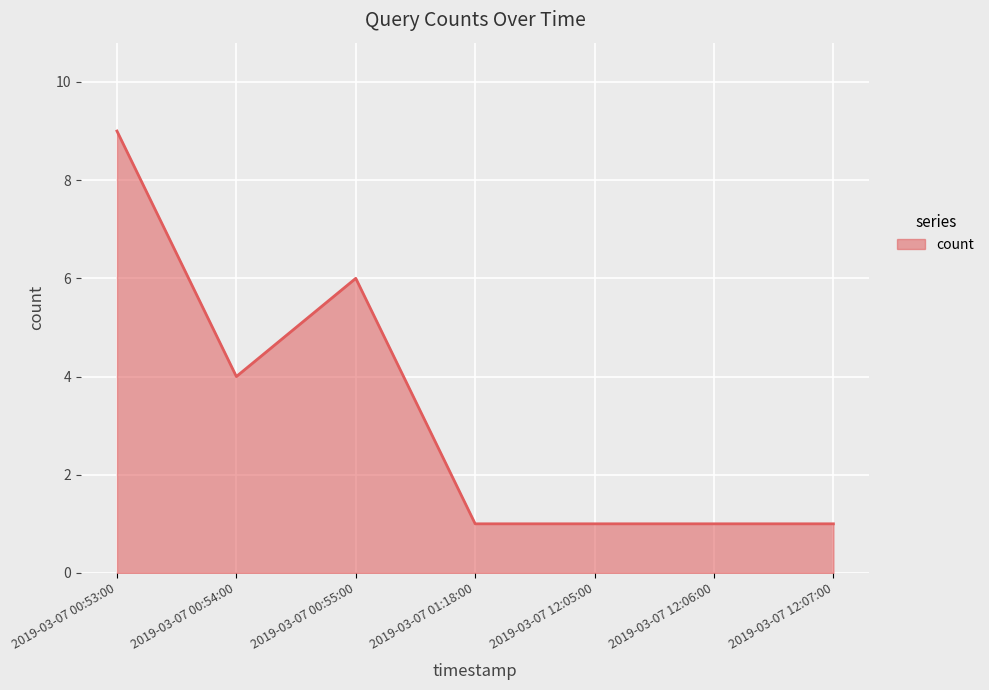

What position from the right is 2019-03-07 00:55:00?

5